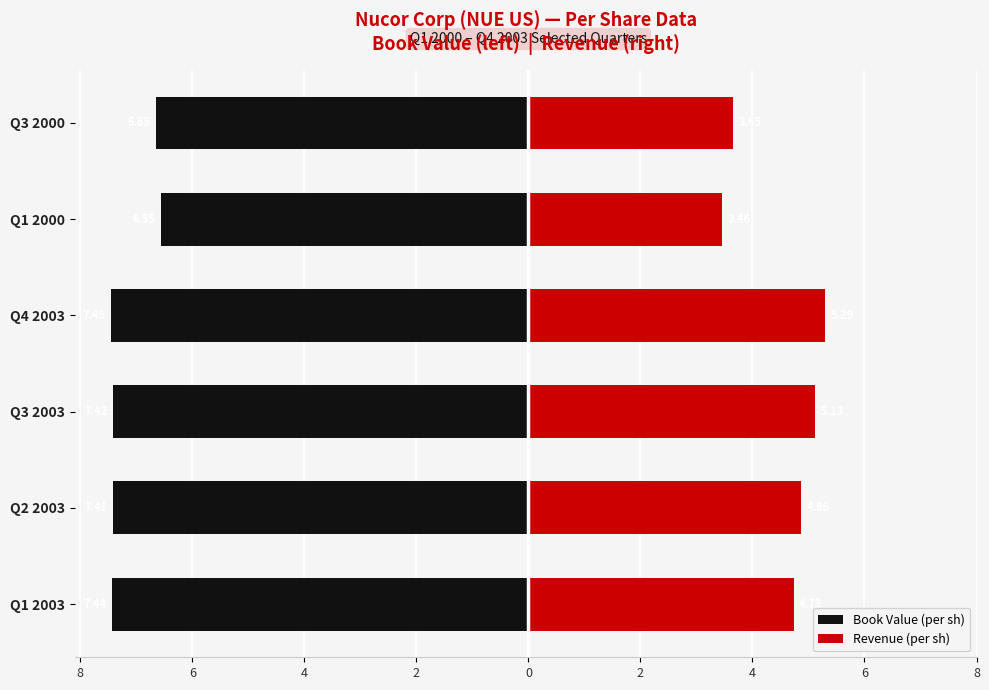

What are all the series names shown in the legend?

Book Value (per sh), Revenue (per sh)